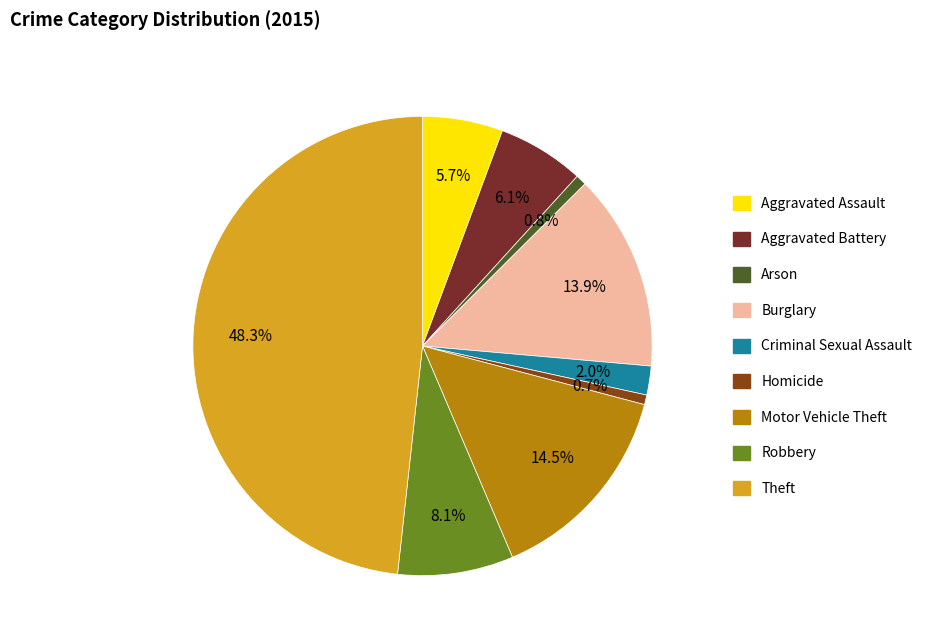

Is it true that Aggravated Assault is 13% of the pie?

False